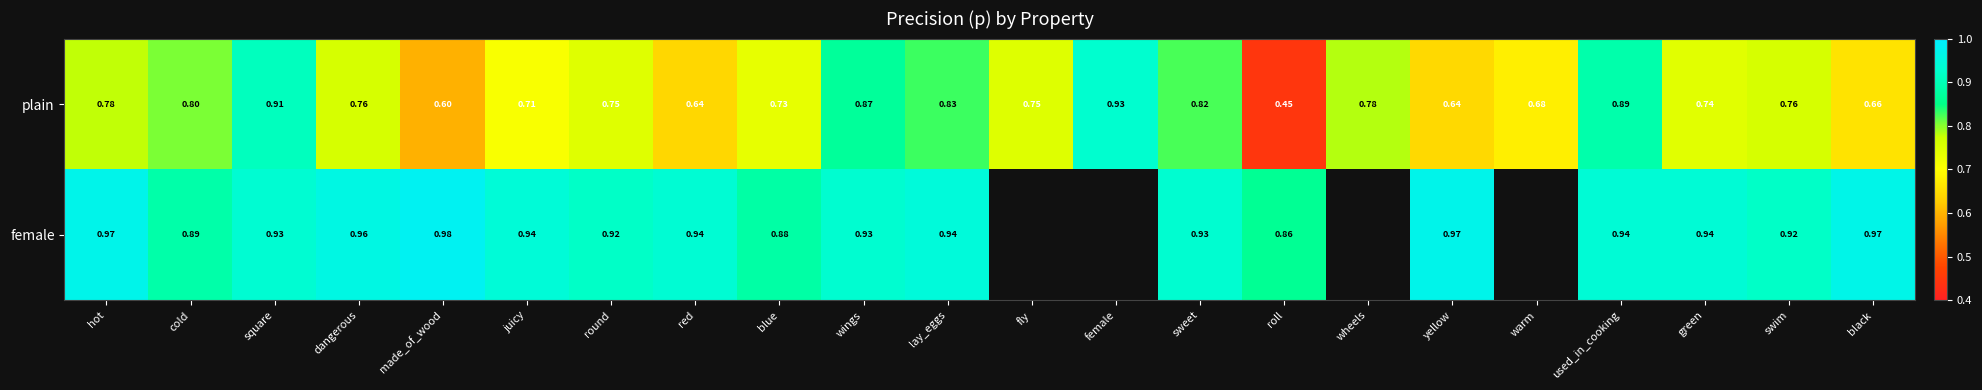

Where is plain nearest to the value 0?

roll